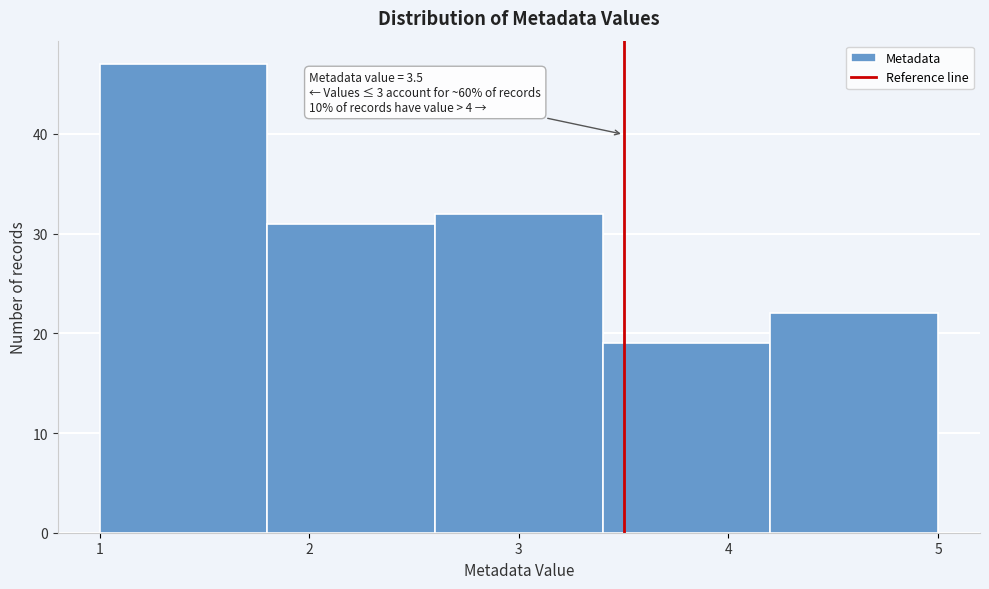

Over which range of the x-axis is the bar tallest?

1.0 to 1.8